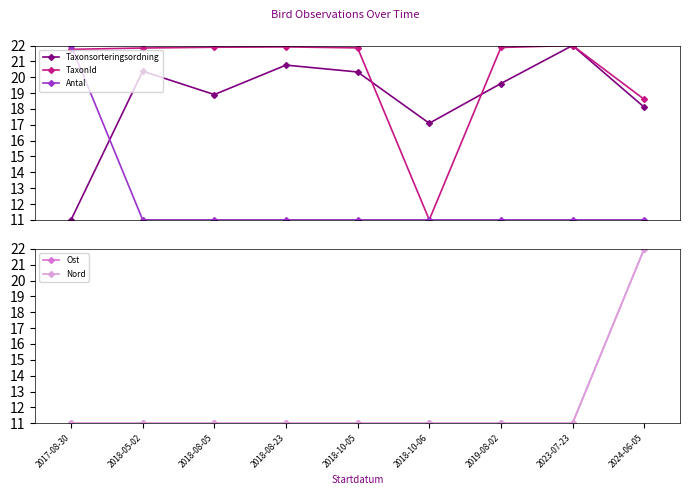

What is the spread (max minus min) of values at 2023-07-23?

11.0